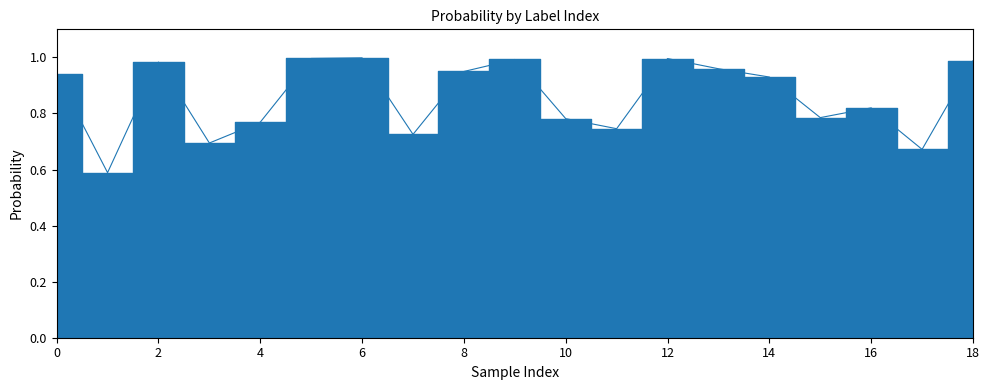

What is the value of the 5th point from the left?

0.8